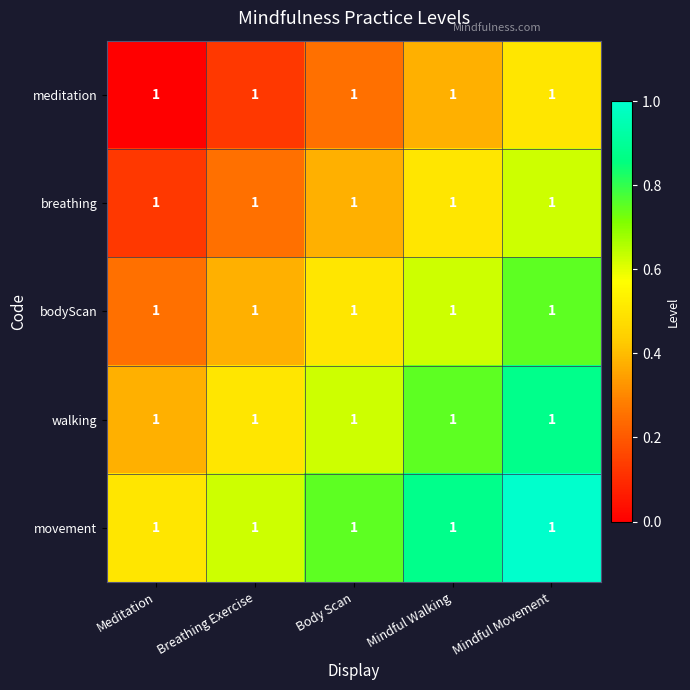

Is the value of movement at Body Scan greater than the value of walking at Mindful Movement?

No